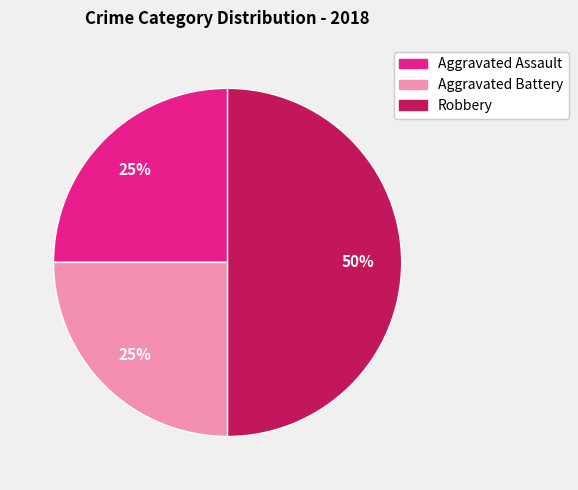

To the nearest percent, what portion does Robbery represent?

50%